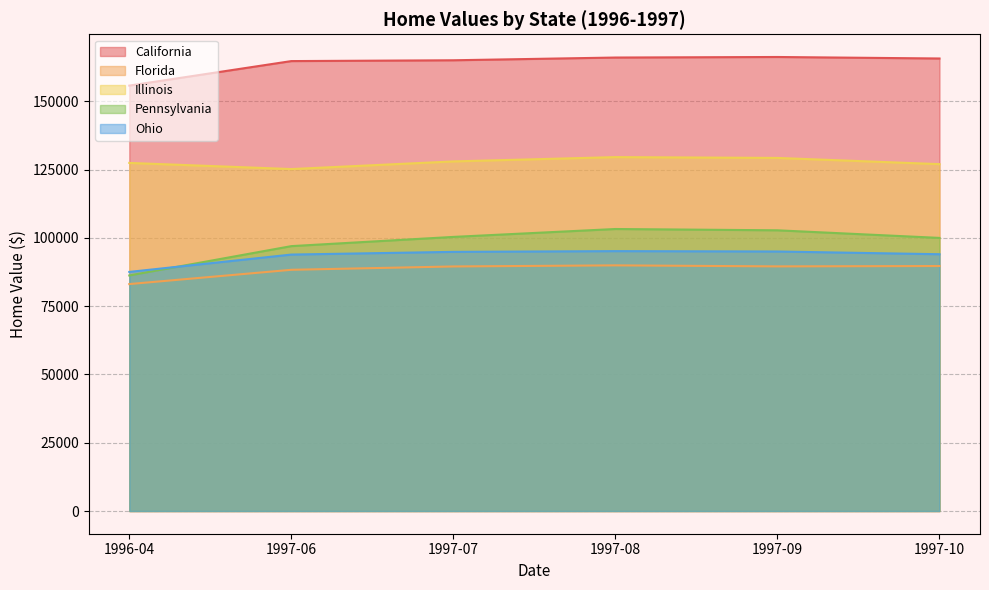

What is the average value of the Pennsylvania series?

98249